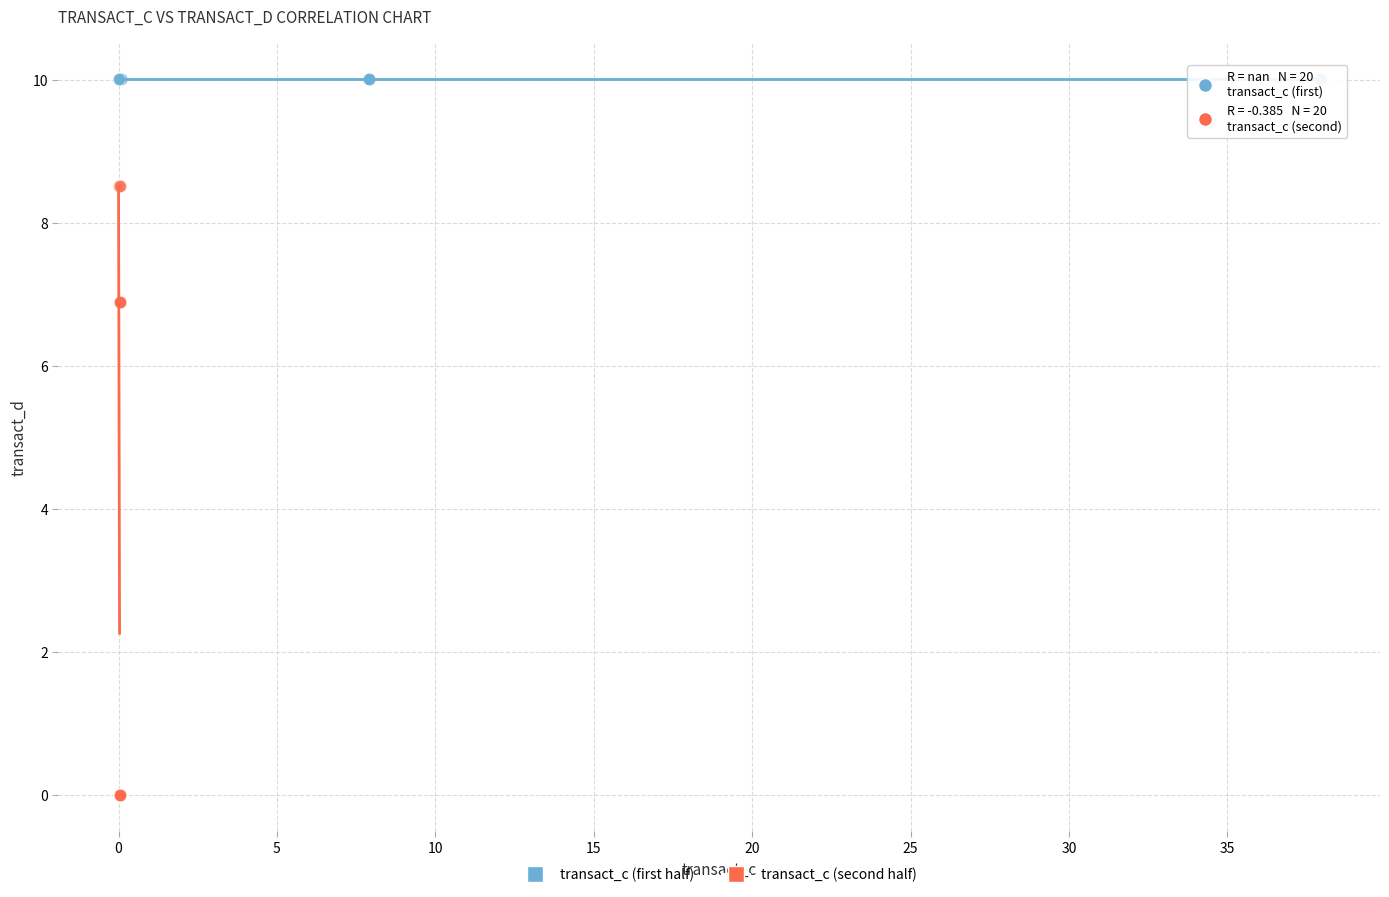

Which series contains the lowest Y value?

transact_c (second half)